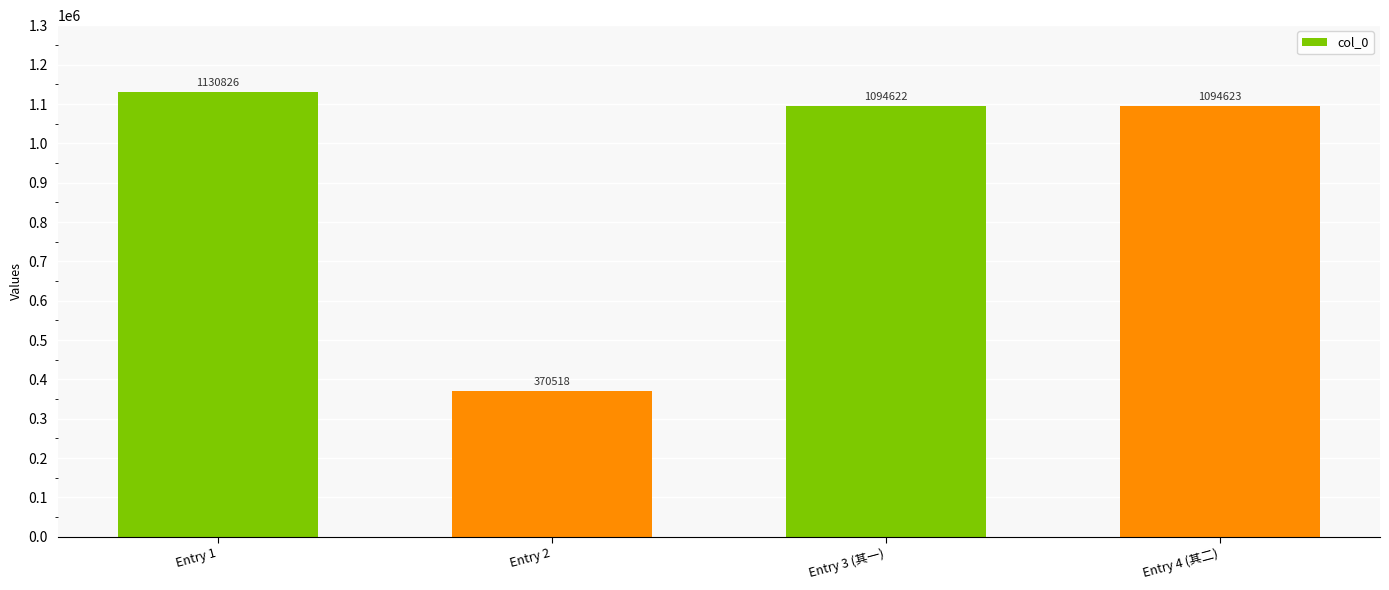

What is the value of the 1st bar from the left?

1130826